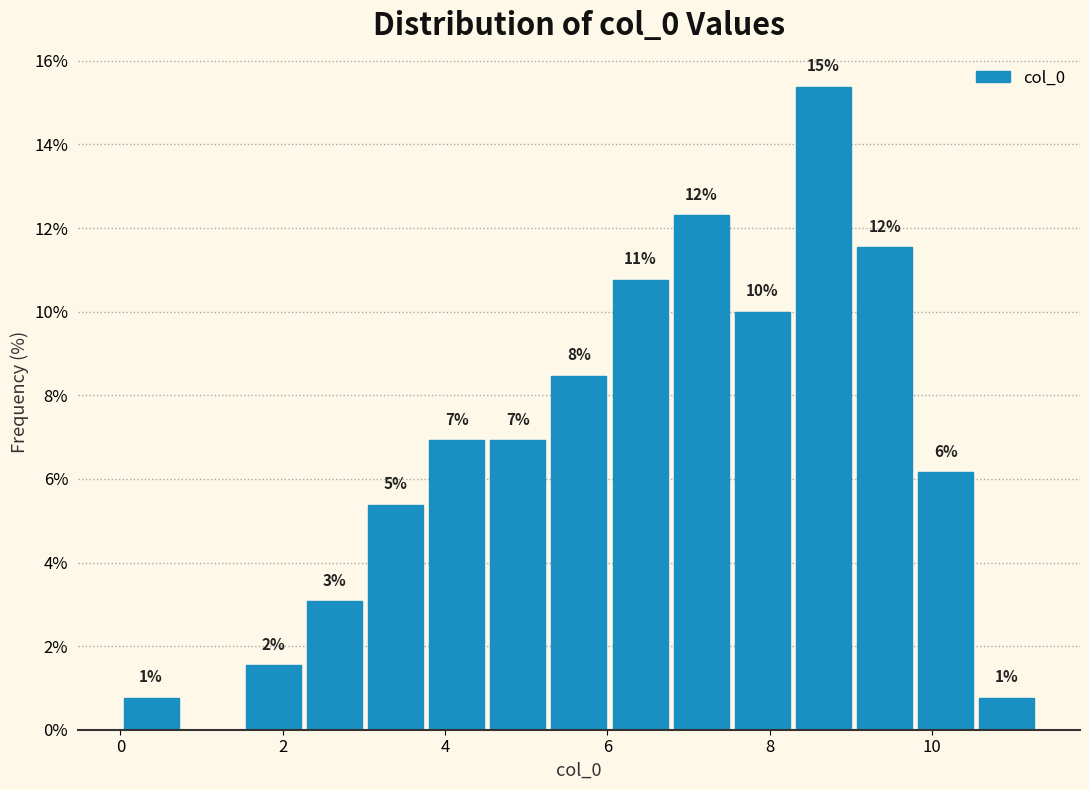

Read against the x-axis, roughly where is the centre of the tallest bar?

8.6